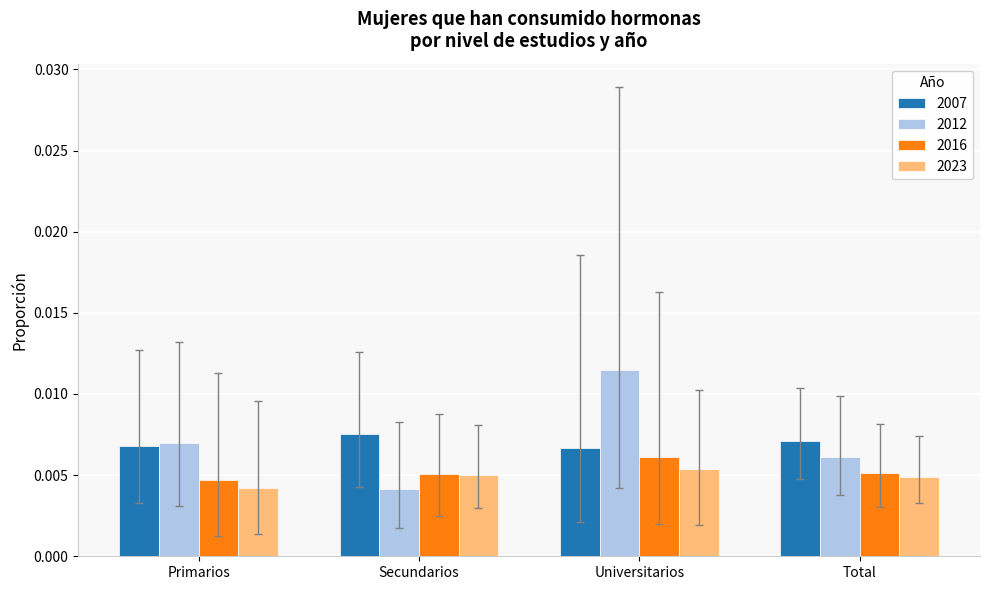

Which series has the largest range (max minus min)?

2012